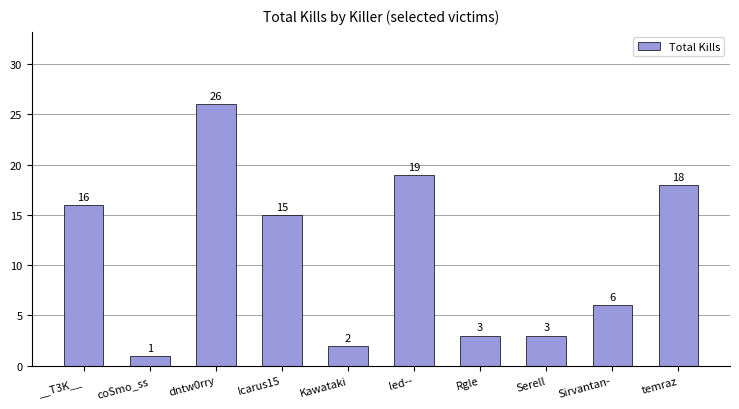

Read the value at dntw0rry, to the nearest 5.

25